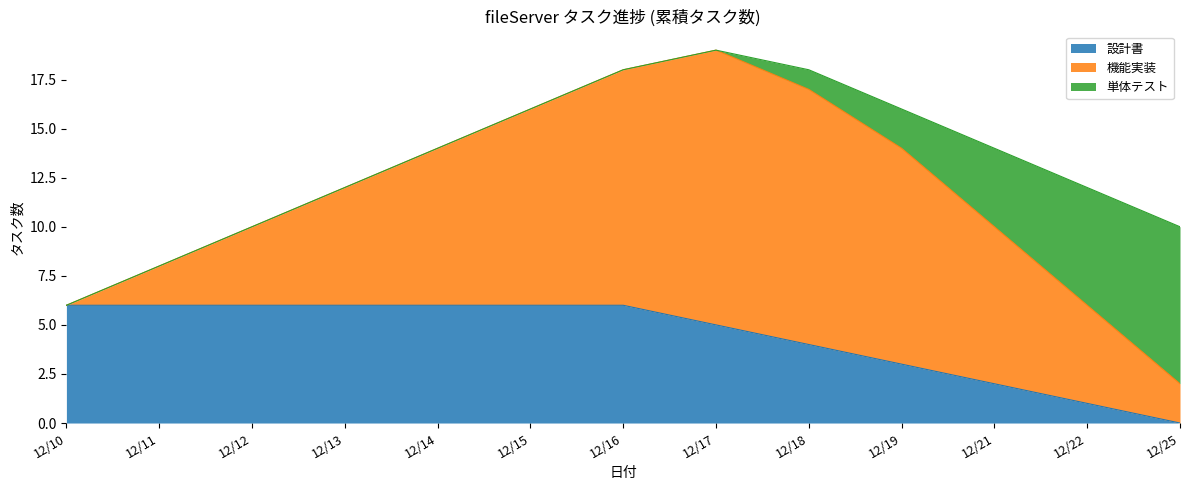

True or false: 設計書 and 機能実装 intersect in this chart.

False